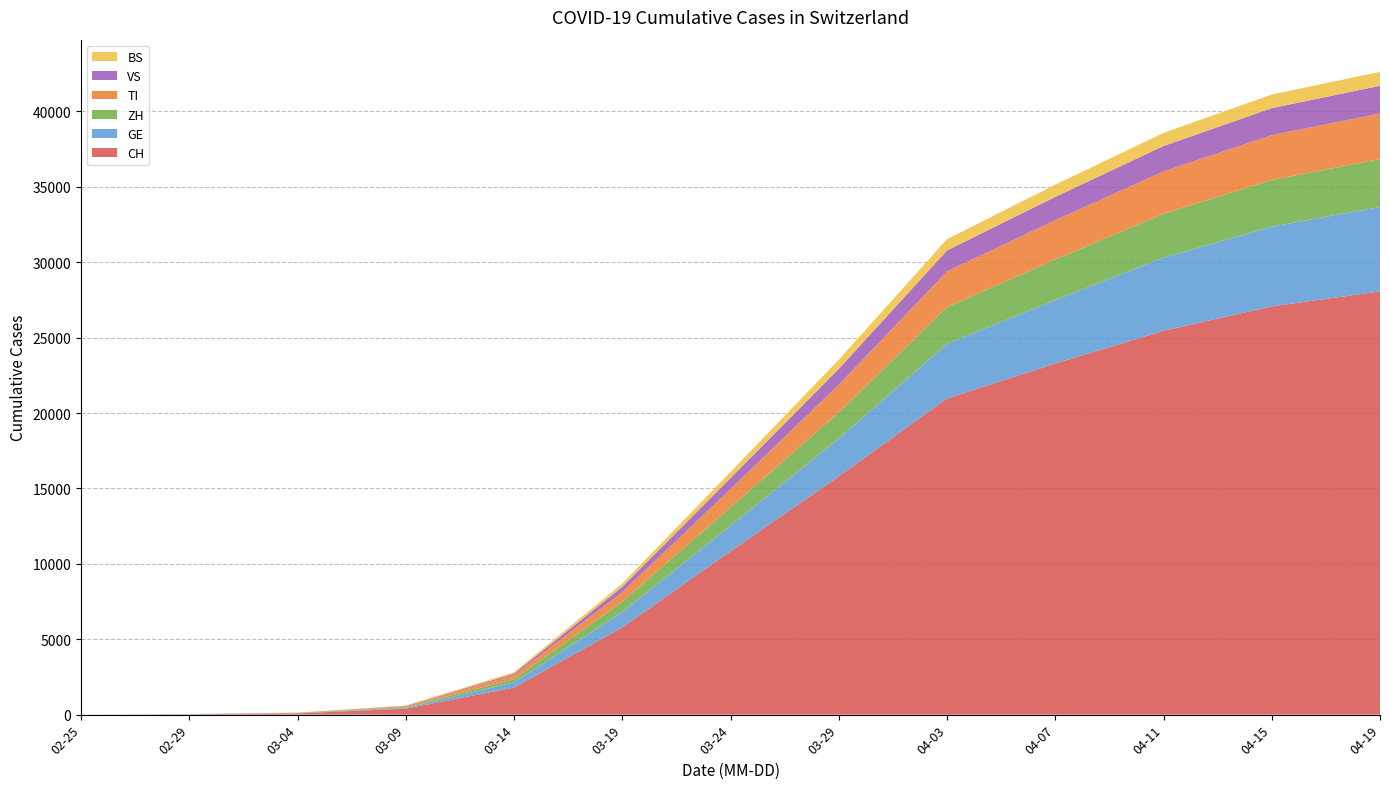

Reading right to left, extract all data points from this chart.

CH: 28063	27068	25449	23280	20964	15797	10830	5781	1795	396	83	23	0
GE: 5596	5290	4851	4207	3621	2505	1699	1027	340	56	14	8	0
ZH: 3181	3091	2914	2692	2432	1734	1222	679	218	49	15	6	0
TI: 3018	2977	2810	2608	2377	1837	1209	638	265	61	13	2	0
VS: 1841	1786	1679	1542	1383	1055	728	349	98	17	4	1	0
BS: 924	907	871	811	754	605	410	220	100	28	3	1	0